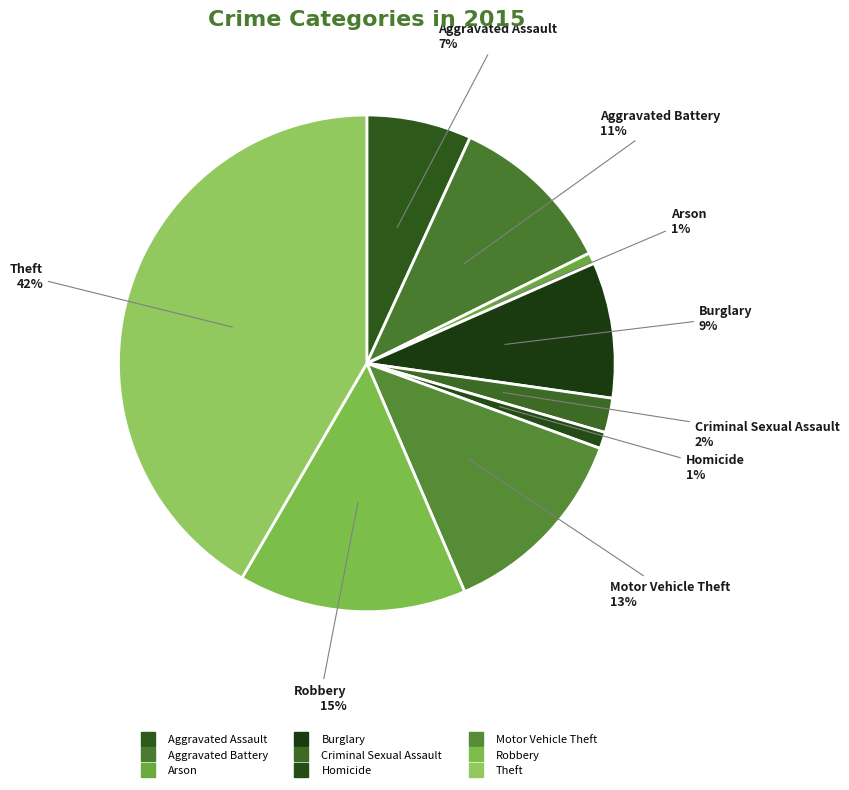

To the nearest percent, what is the difference between the Motor Vehicle Theft and Arson slice percentages?

12%